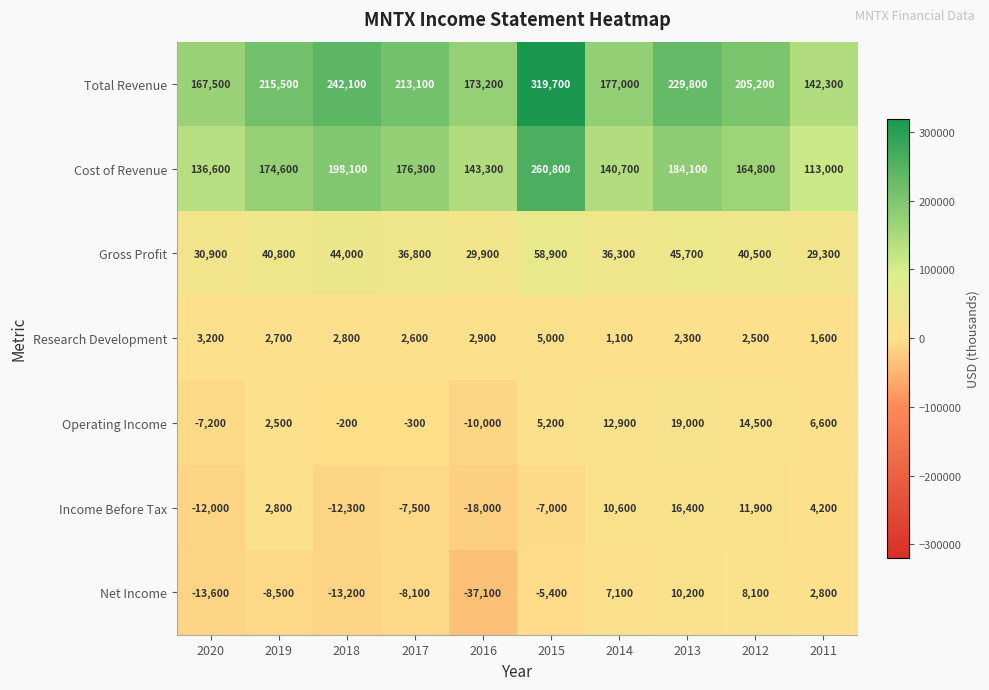

At which label is Income Before Tax closest to -800?

2019